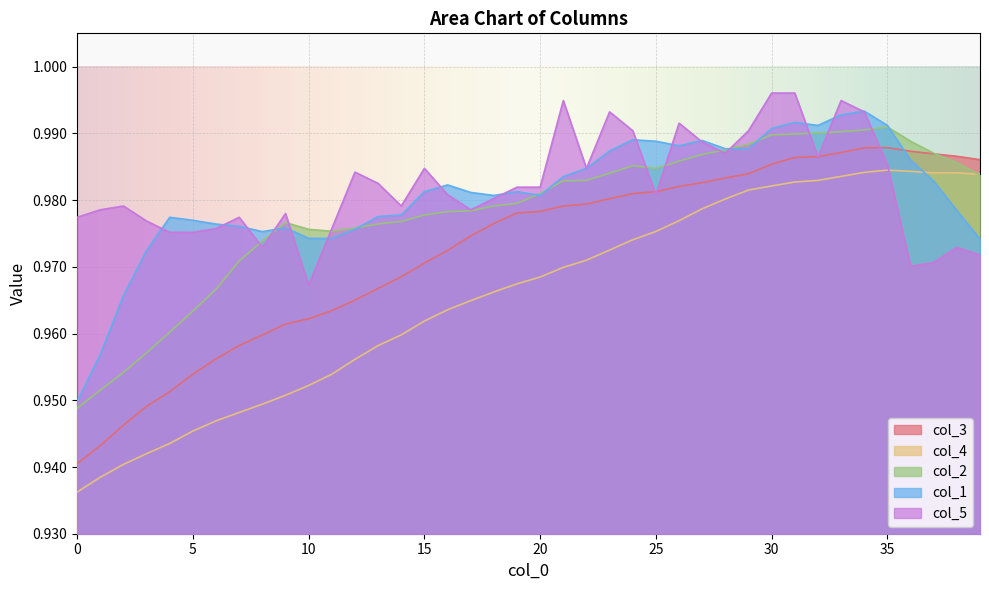

Reading left to right, extract all data points from this chart.

col_3: 0=0.9	1=0.9	2=0.9	3=0.9	4=1.0	5=1.0	6=1.0	7=1.0	8=1.0	9=1.0	10=1.0	11=1.0	12=1.0	13=1.0	14=1.0	15=1.0	16=1.0	17=1.0	18=1.0	19=1.0	20=1.0	21=1.0	22=1.0	23=1.0	24=1.0	25=1.0	26=1.0	27=1.0	28=1.0	29=1.0	30=1.0	31=1.0	32=1.0	33=1.0	34=1.0	35=1.0	36=1.0	37=1.0	38=1.0	39=1.0
col_4: 0=0.9	1=0.9	2=0.9	3=0.9	4=0.9	5=0.9	6=0.9	7=0.9	8=0.9	9=1.0	10=1.0	11=1.0	12=1.0	13=1.0	14=1.0	15=1.0	16=1.0	17=1.0	18=1.0	19=1.0	20=1.0	21=1.0	22=1.0	23=1.0	24=1.0	25=1.0	26=1.0	27=1.0	28=1.0	29=1.0	30=1.0	31=1.0	32=1.0	33=1.0	34=1.0	35=1.0	36=1.0	37=1.0	38=1.0	39=1.0
col_2: 0=0.9	1=1.0	2=1.0	3=1.0	4=1.0	5=1.0	6=1.0	7=1.0	8=1.0	9=1.0	10=1.0	11=1.0	12=1.0	13=1.0	14=1.0	15=1.0	16=1.0	17=1.0	18=1.0	19=1.0	20=1.0	21=1.0	22=1.0	23=1.0	24=1.0	25=1.0	26=1.0	27=1.0	28=1.0	29=1.0	30=1.0	31=1.0	32=1.0	33=1.0	34=1.0	35=1.0	36=1.0	37=1.0	38=1.0	39=1.0
col_1: 0=0.9	1=1.0	2=1.0	3=1.0	4=1.0	5=1.0	6=1.0	7=1.0	8=1.0	9=1.0	10=1.0	11=1.0	12=1.0	13=1.0	14=1.0	15=1.0	16=1.0	17=1.0	18=1.0	19=1.0	20=1.0	21=1.0	22=1.0	23=1.0	24=1.0	25=1.0	26=1.0	27=1.0	28=1.0	29=1.0	30=1.0	31=1.0	32=1.0	33=1.0	34=1.0	35=1.0	36=1.0	37=1.0	38=1.0	39=1.0
col_5: 0=1.0	1=1.0	2=1.0	3=1.0	4=1.0	5=1.0	6=1.0	7=1.0	8=1.0	9=1.0	10=1.0	11=1.0	12=1.0	13=1.0	14=1.0	15=1.0	16=1.0	17=1.0	18=1.0	19=1.0	20=1.0	21=1.0	22=1.0	23=1.0	24=1.0	25=1.0	26=1.0	27=1.0	28=1.0	29=1.0	30=1.0	31=1.0	32=1.0	33=1.0	34=1.0	35=1.0	36=1.0	37=1.0	38=1.0	39=1.0